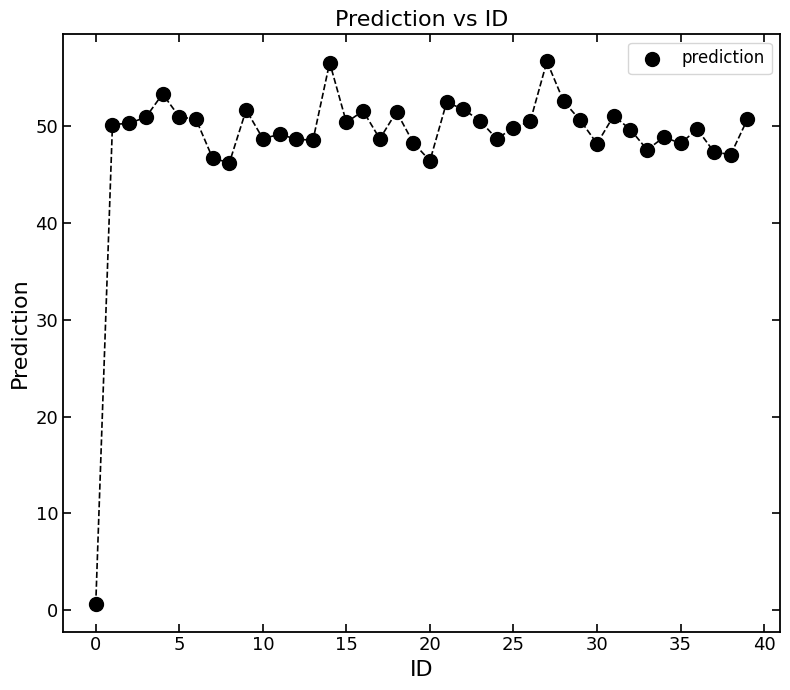

What is the range of Y values (max minus min)?

56.1